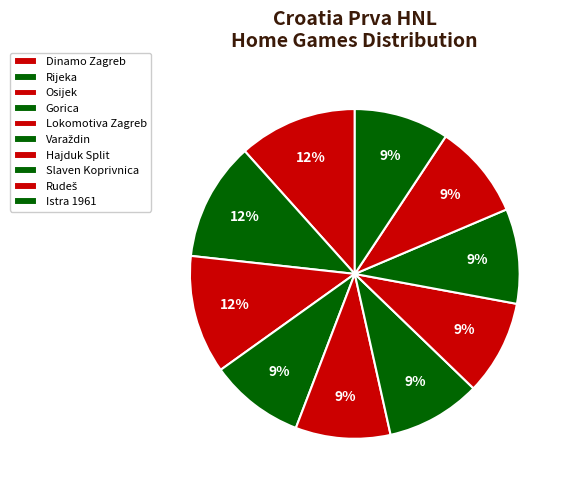

Between Lokomotiva Zagreb and Gorica, which is larger?

Lokomotiva Zagreb